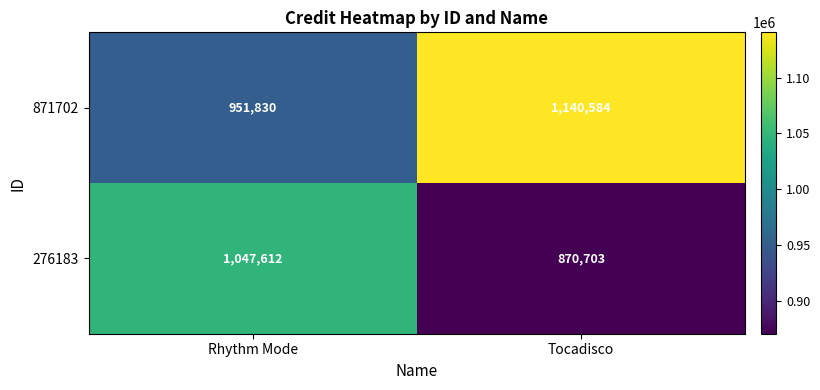

The value of 871702 at Rhythm Mode is 520476. True or false?

False